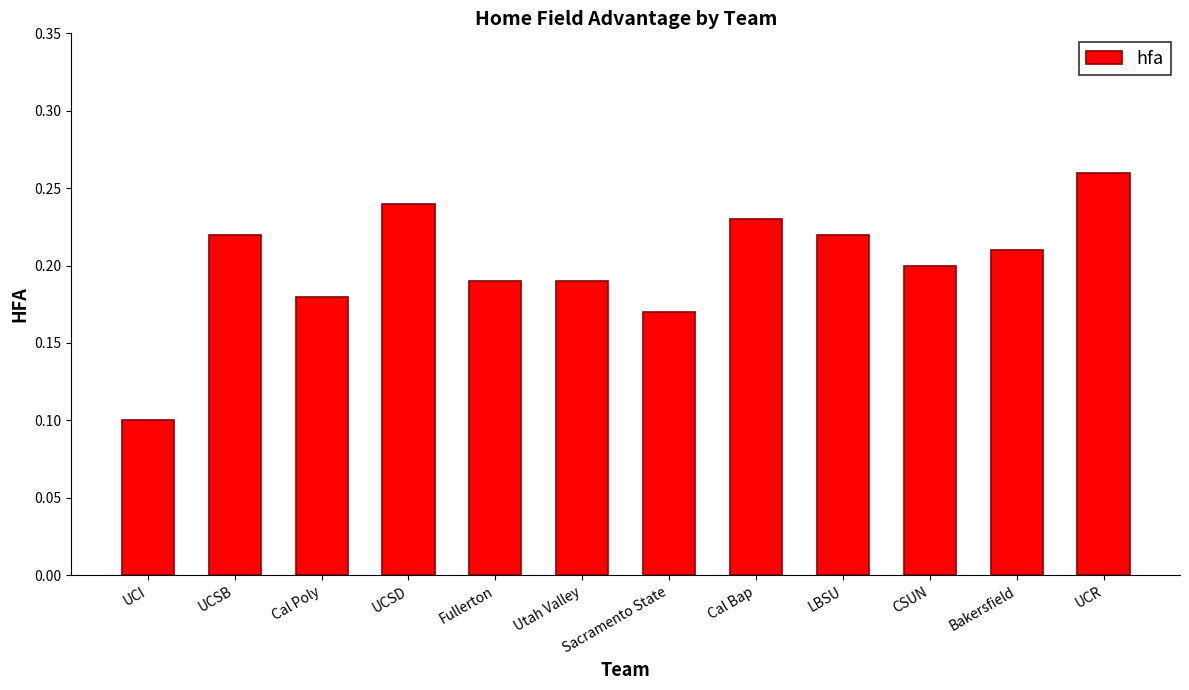

What is the sum of all values?

2.4